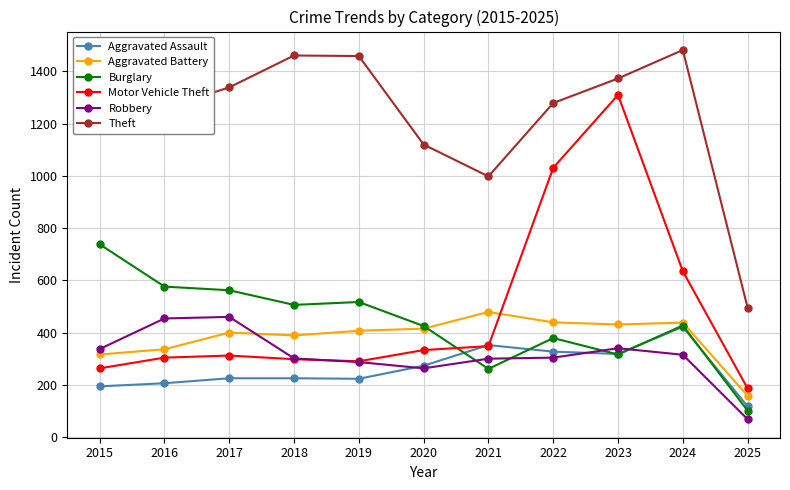

Which series has the largest total across all categories?

Theft